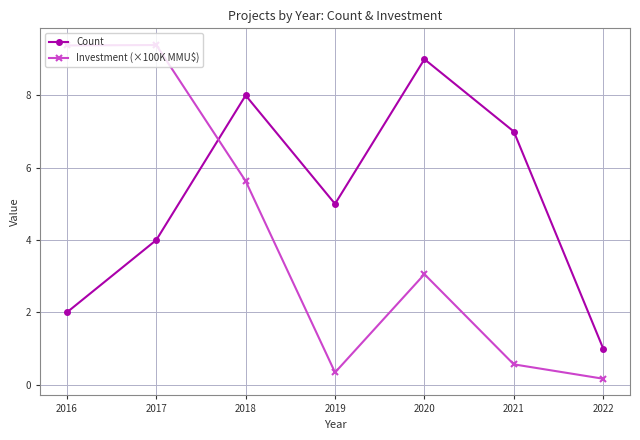

What is the difference between the Count values at 2019 and 2017?

1.0